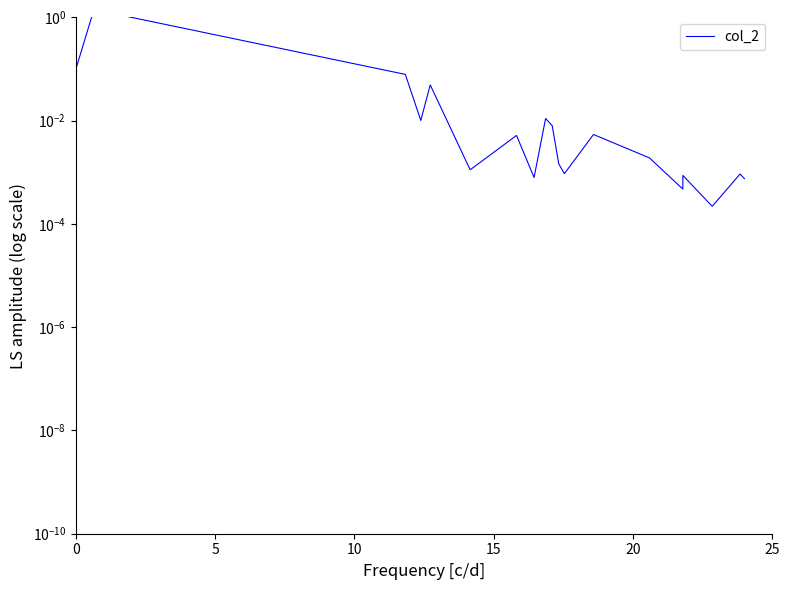

What is the average value?

0.2